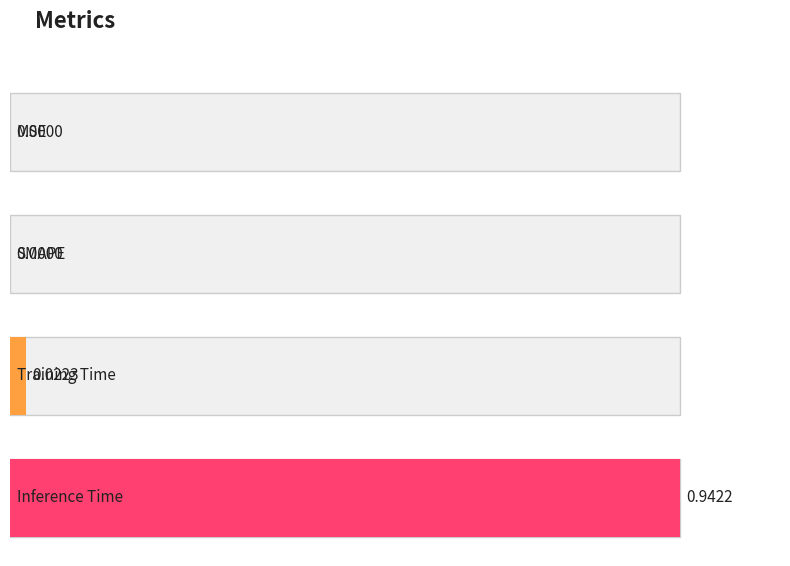

What is the change in value from Training Time to Inference Time?

+0.9